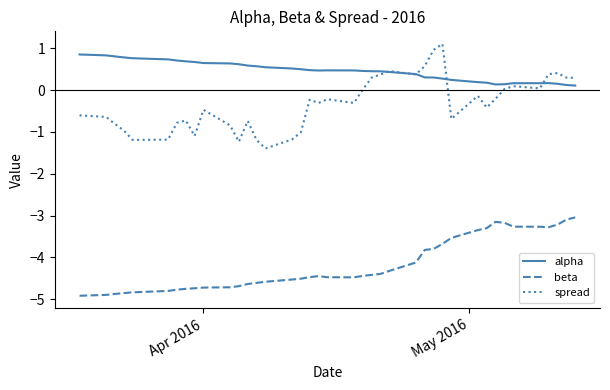

What is the maximum value shown in the chart?

1.1